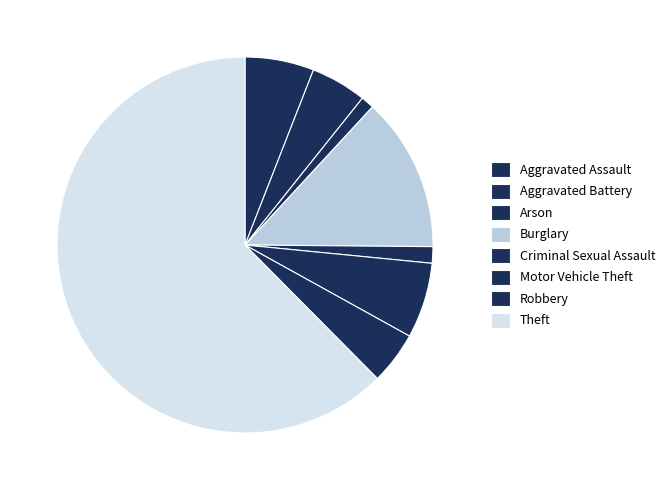

True or false: Arson accounts for 1% of the total.

True